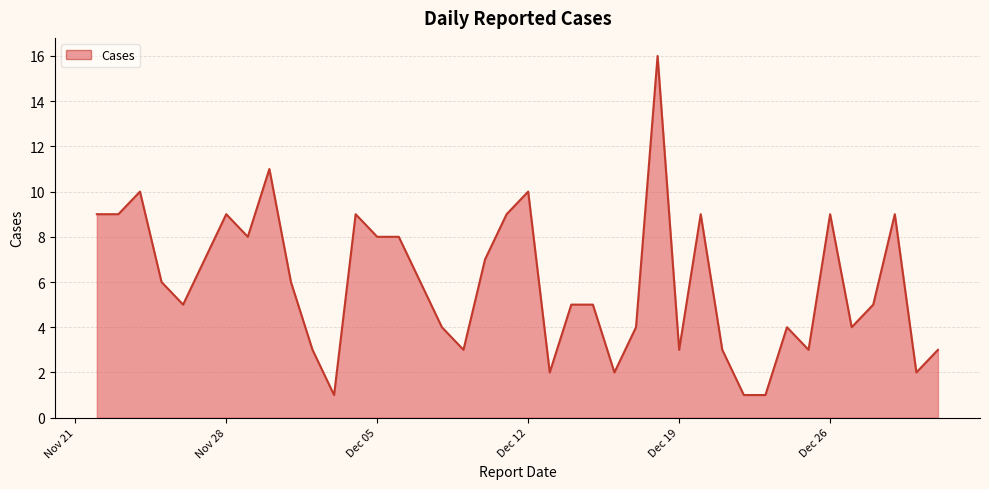

What is the difference between the maximum and minimum values?

15